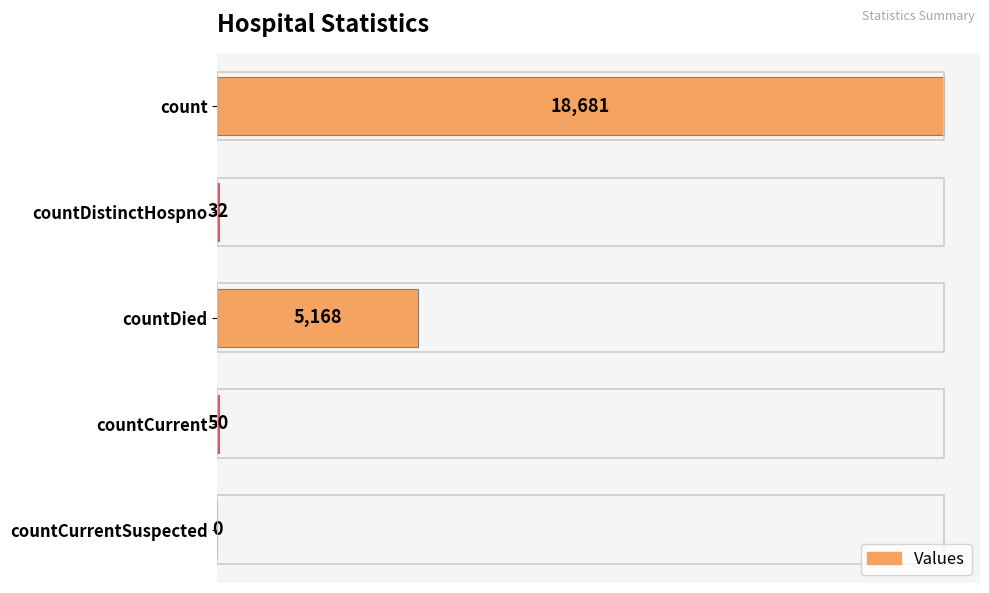

Are the bars horizontal?

Yes